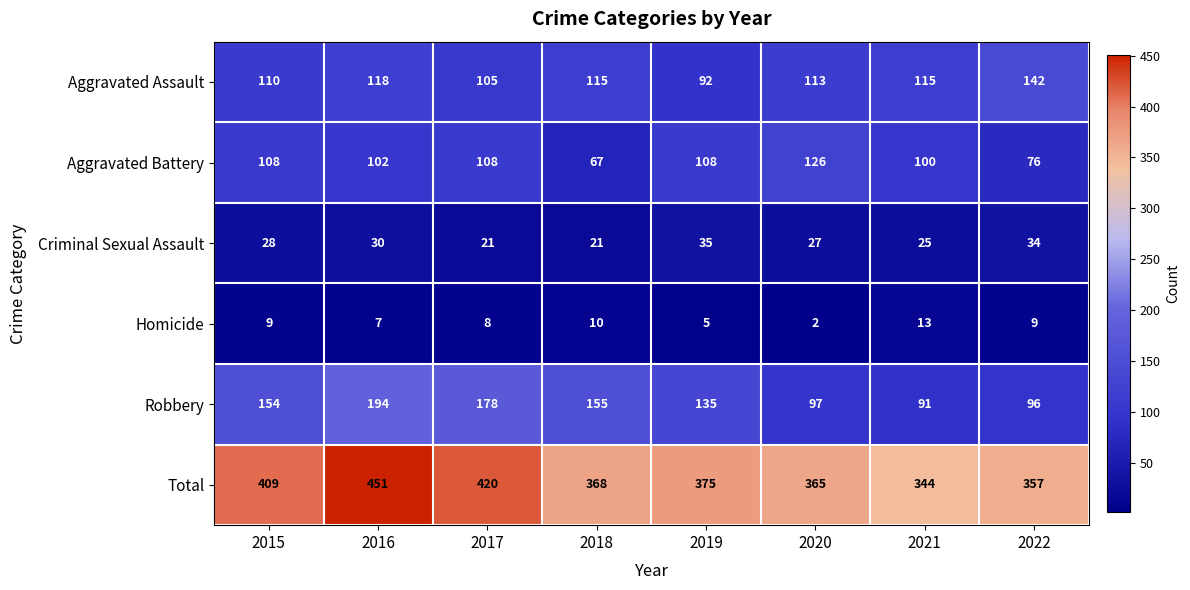

At which category is the sum across all series the highest?

2016